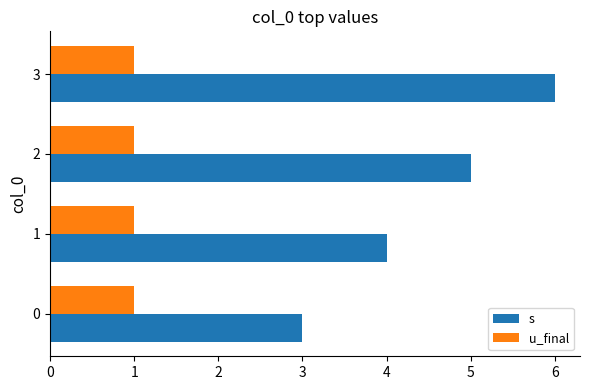

What is the maximum value for u_final?

1